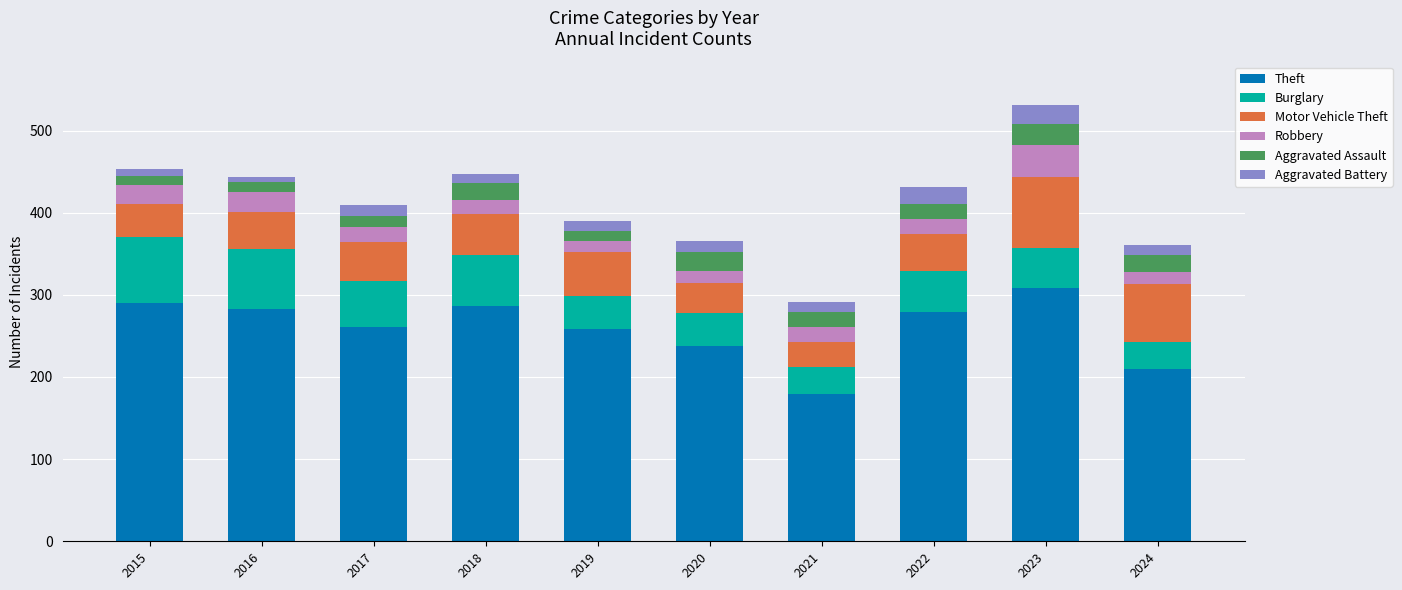

What is the total value across all series at 2024?

361